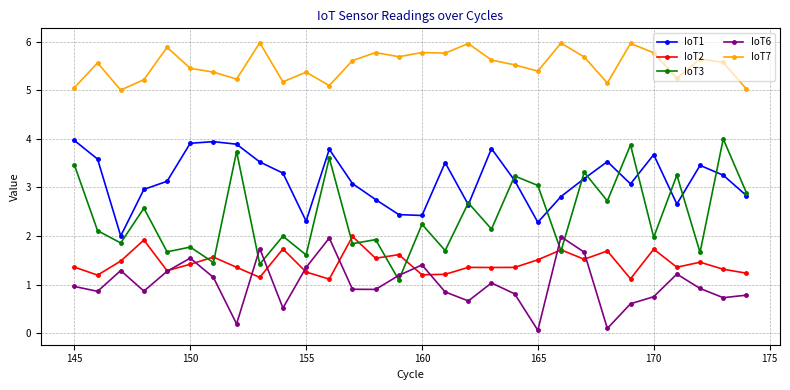

True or false: IoT1 and IoT6 intersect in this chart.

False